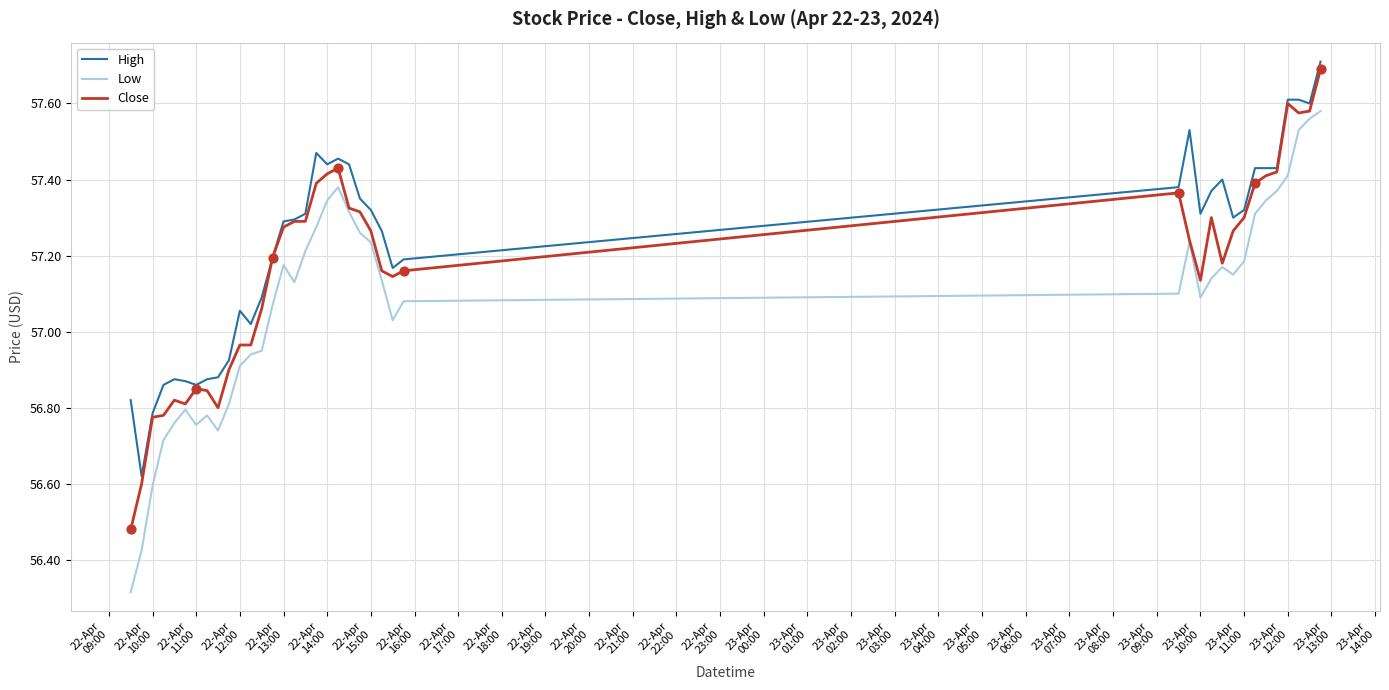

What are all the series names shown in the legend?

High, Low, Close